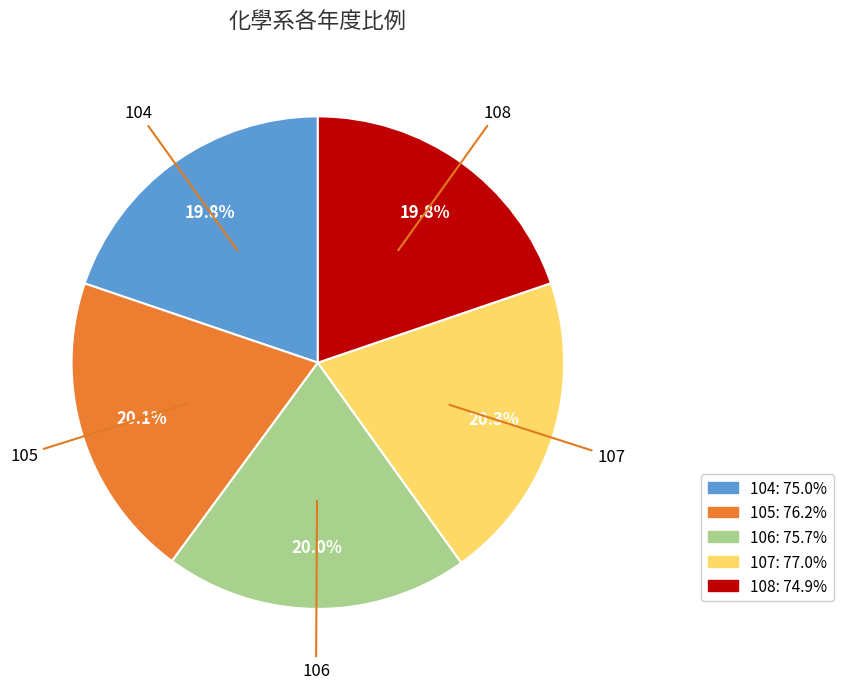

How many slices are in this pie chart?

5